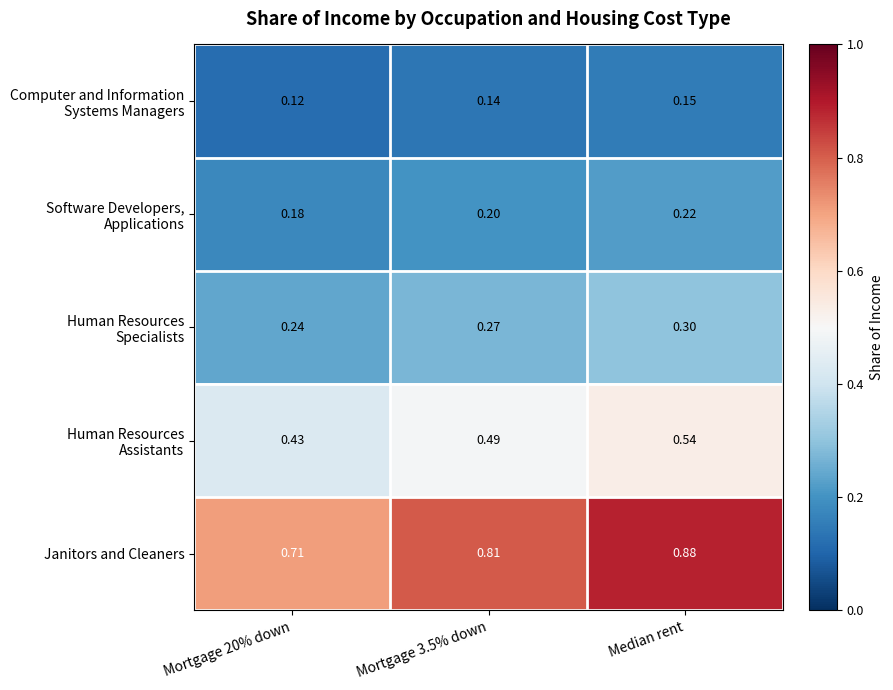

At how many categories does at least one series exceed 0?

3